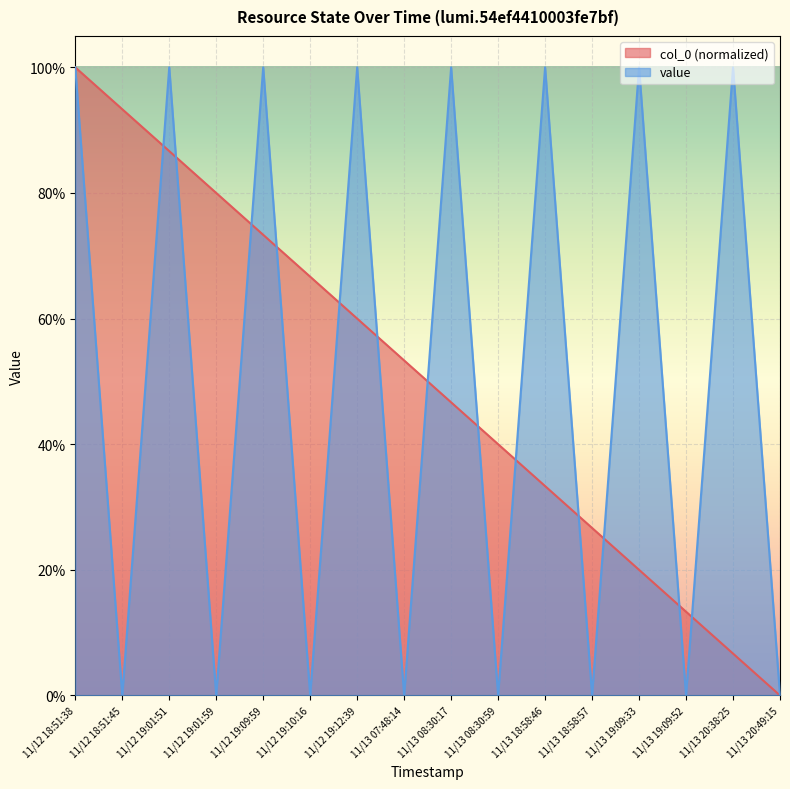

How many data points does each series have?

16